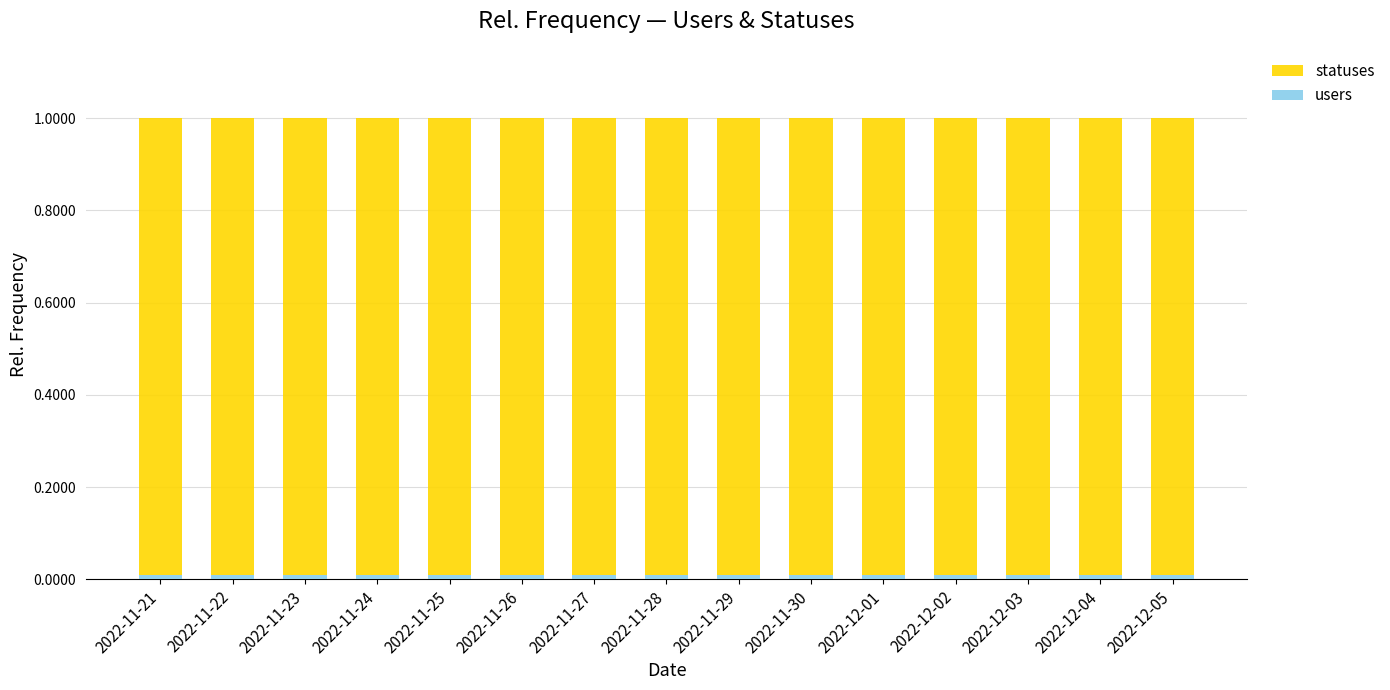

Count the number of categories in the chart.

15